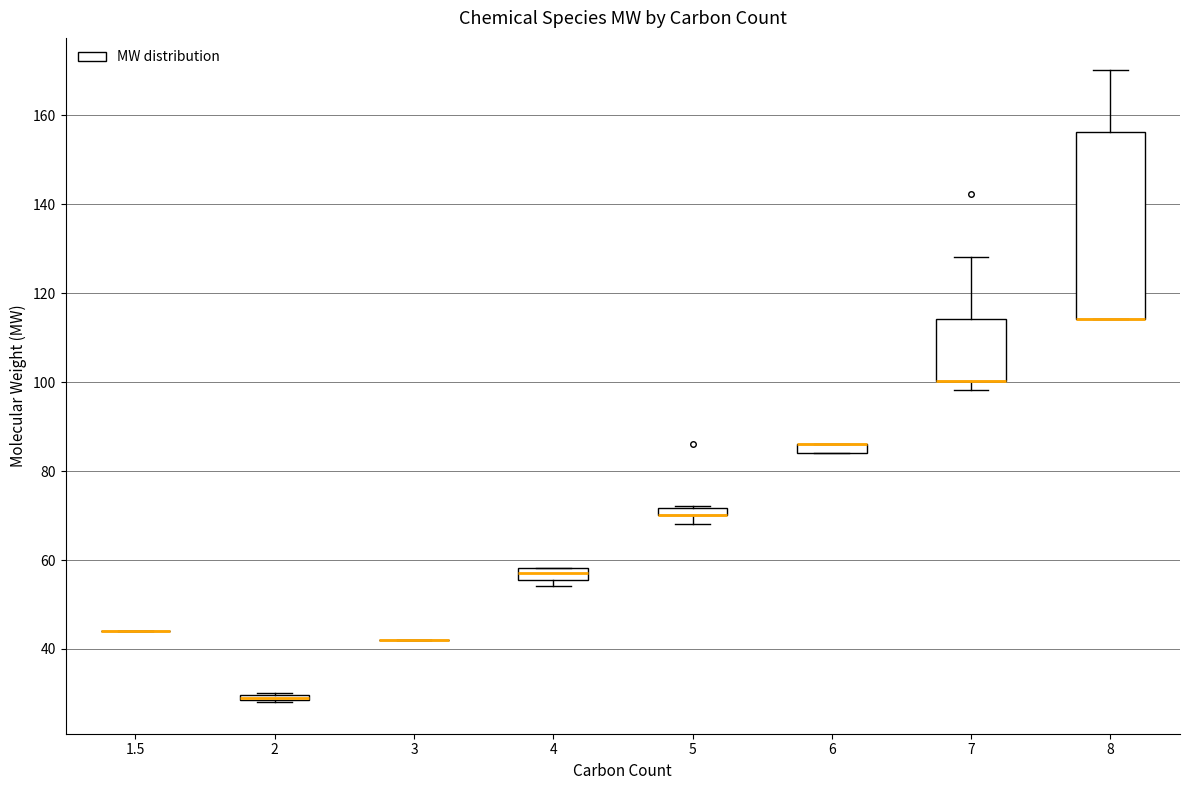

Where is the lower edge of the box at x = 4 on the y-axis? The values are not printed on the chart, so give them approximately, as read against the axis.

56